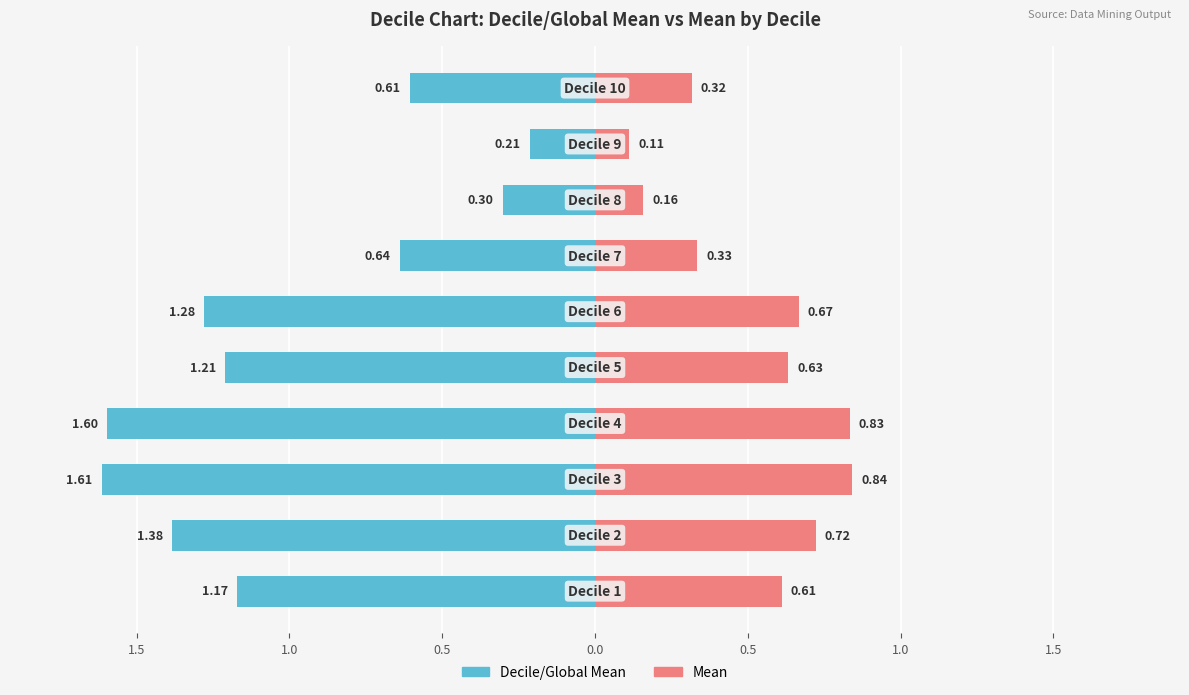

How many bars are there in each group?

2